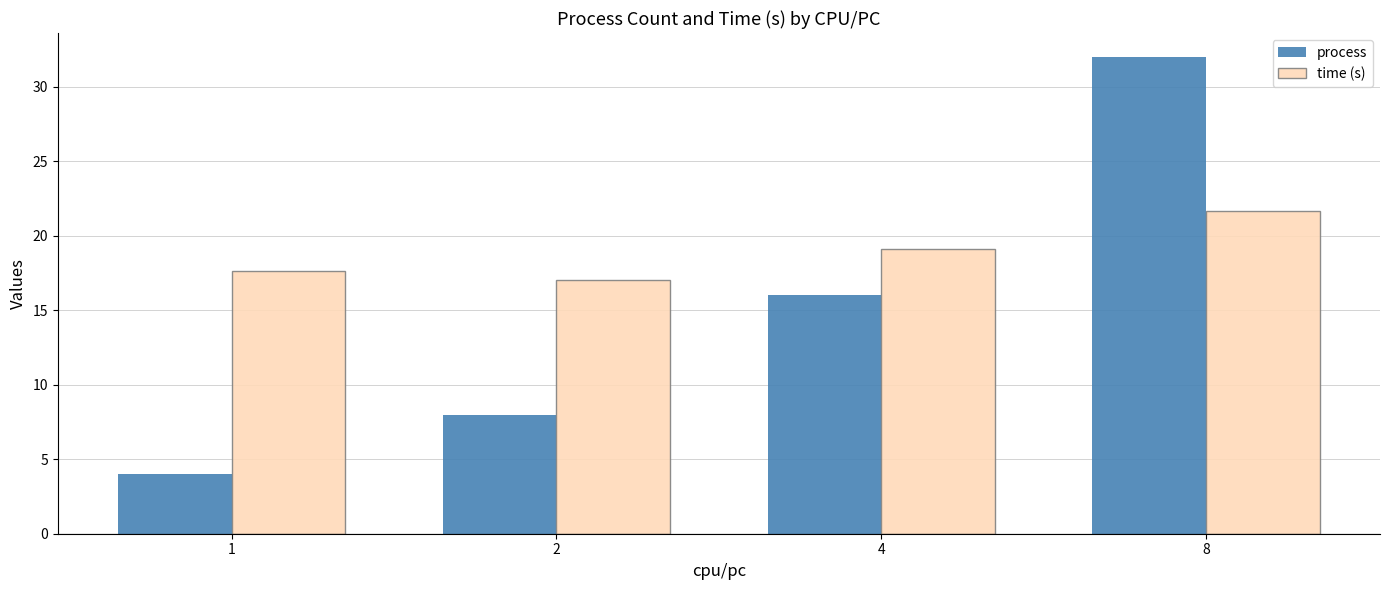

At which category is the sum across all series the highest?

8